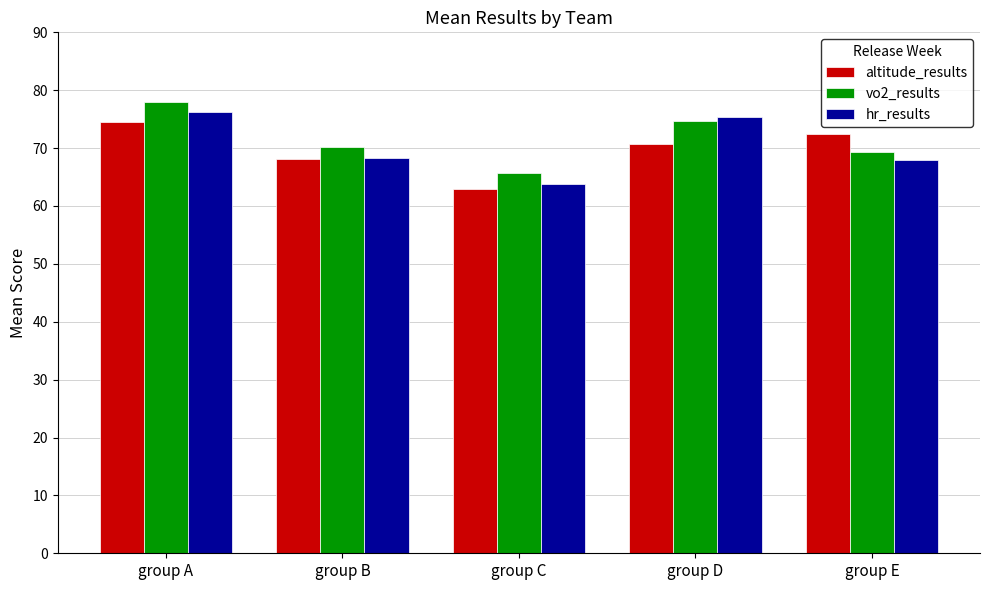

Is it true that hr_results equals 36.5 at group E?

False